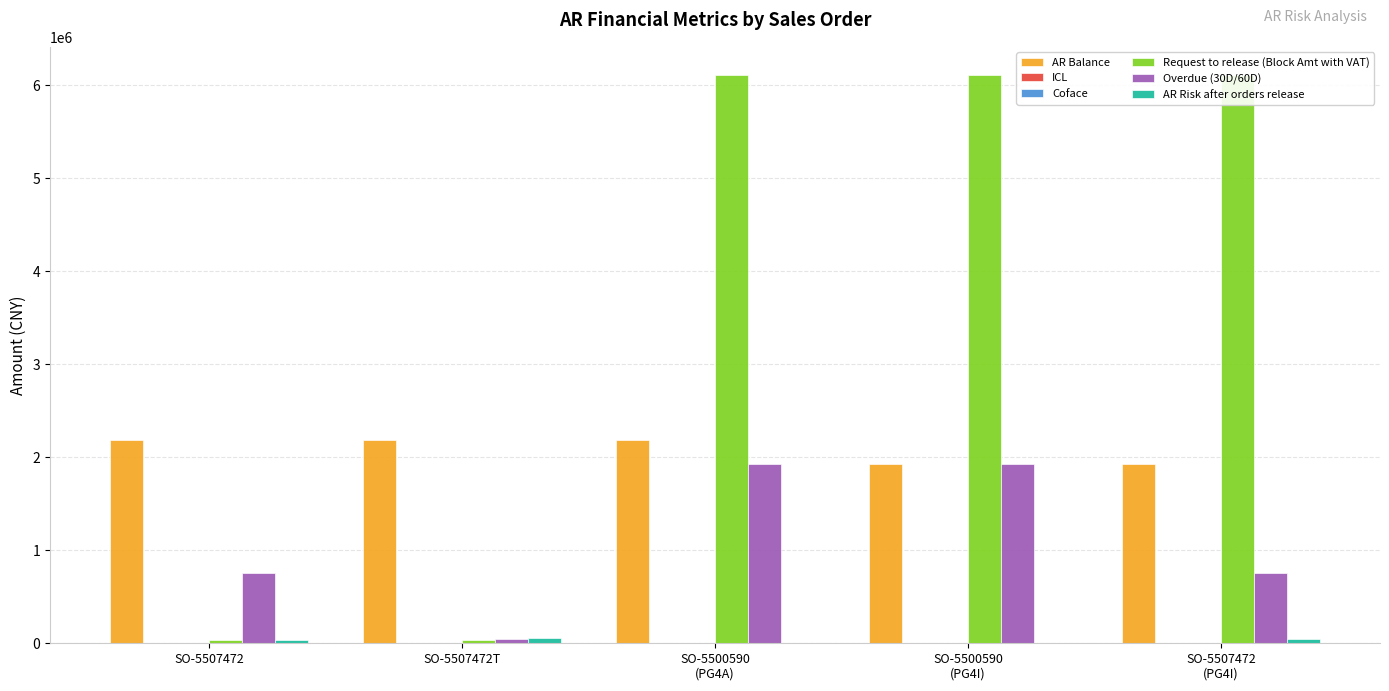

What are all the series names shown in the legend?

AR Balance, ICL, Coface, Request to release (Block Amt with VAT), Overdue (30D/60D), AR Risk after orders release